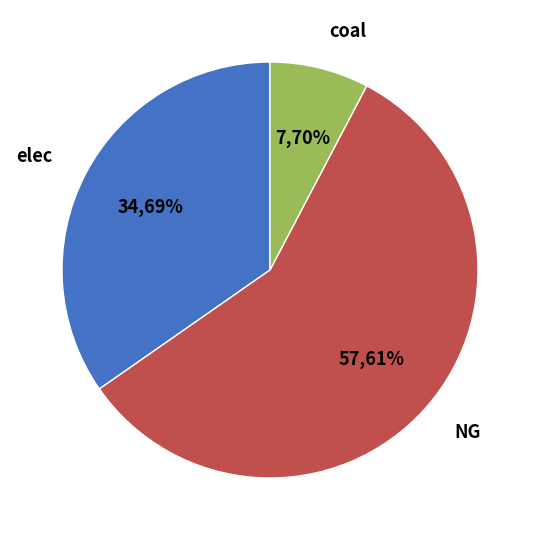

How many segments does this pie chart have?

3